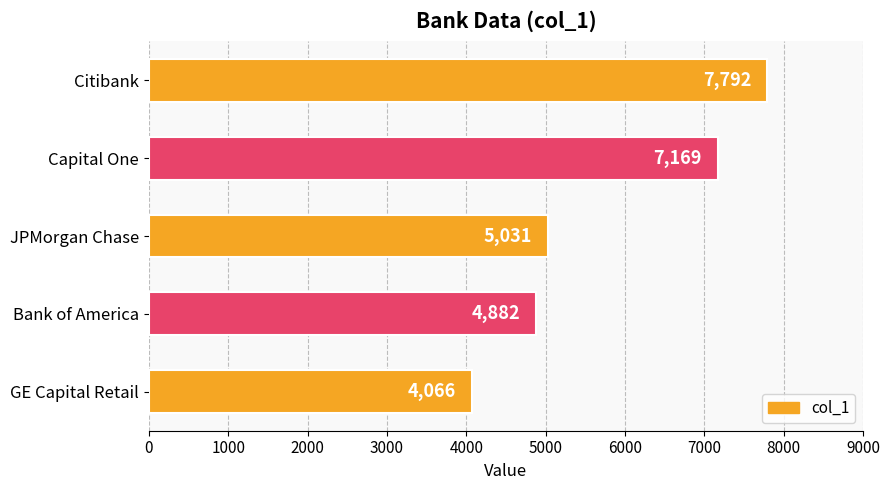

Reading top to bottom, what are all the values shown in this chart?

7792	7169	5031	4882	4066